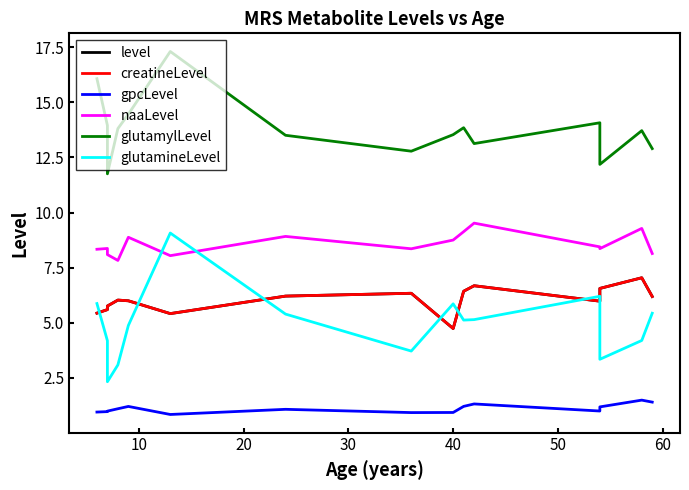

Which series has the widest spread of values?

glutamineLevel